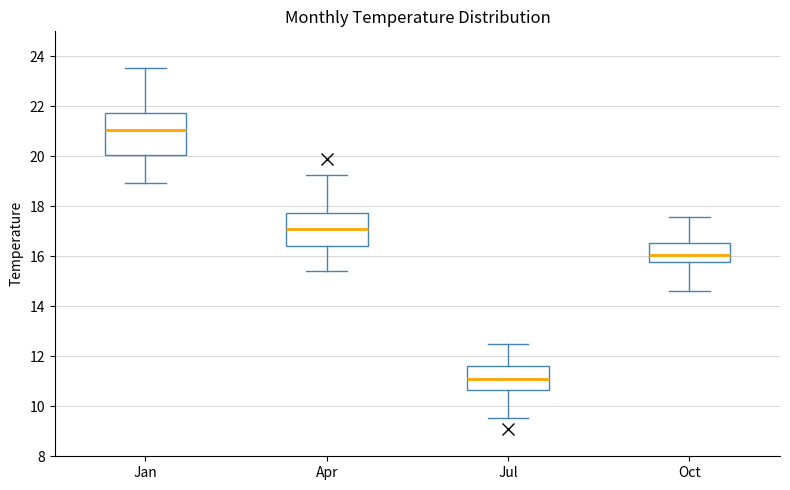

Which box's median line is the lowest?

Jul